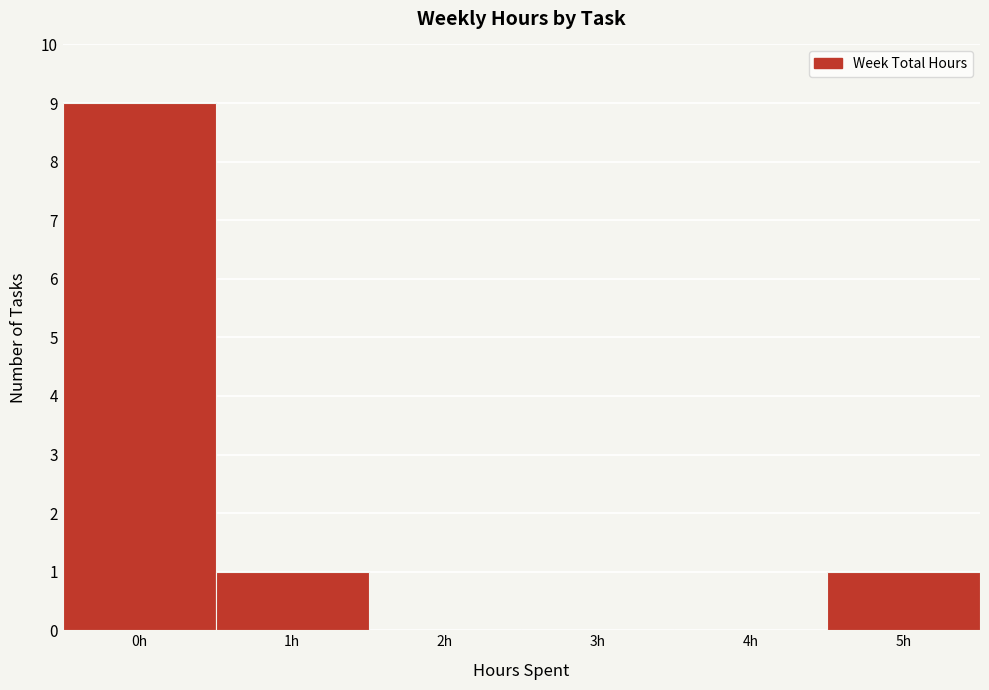

Reading left to right, transcribe this chart: for each bar, give the range it covers on the x-axis and its height. The values are not printed on the chart, so give them approximately, as read against the axis.

-0.5 to 0.5: 9
0.5 to 1.5: 1
1.5 to 2.5: 0
2.5 to 3.5: 0
3.5 to 4.5: 0
4.5 to 5.5: 1